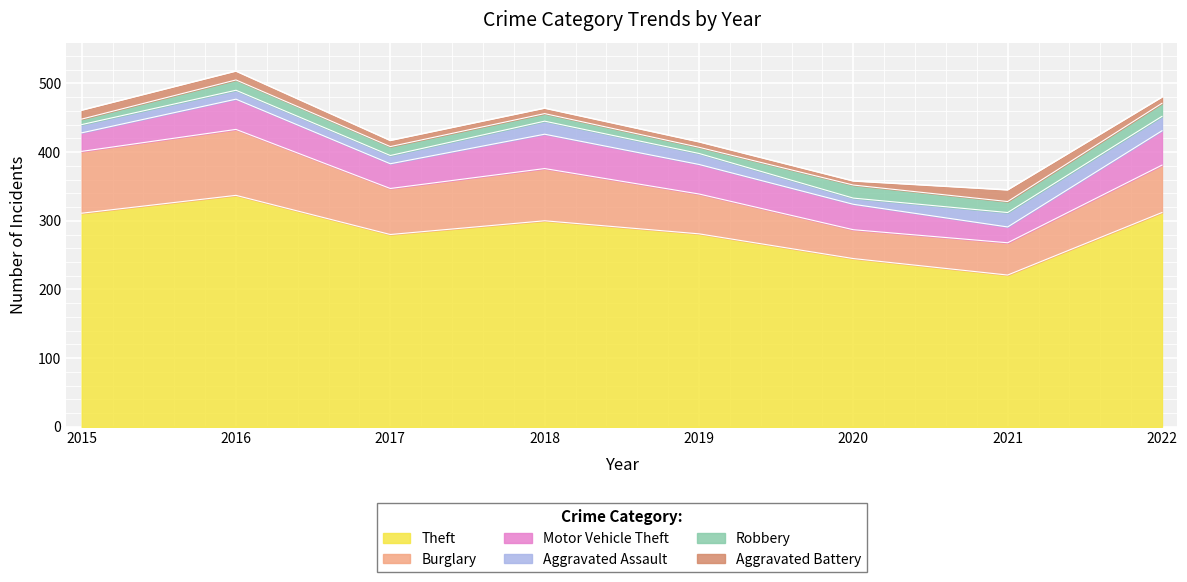

How many data points in Aggravated Battery are above 9?

3